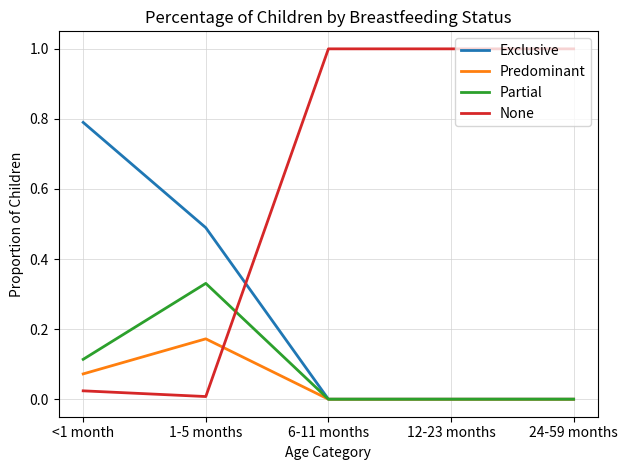

Does the chart display data point markers on the line(s)?

No